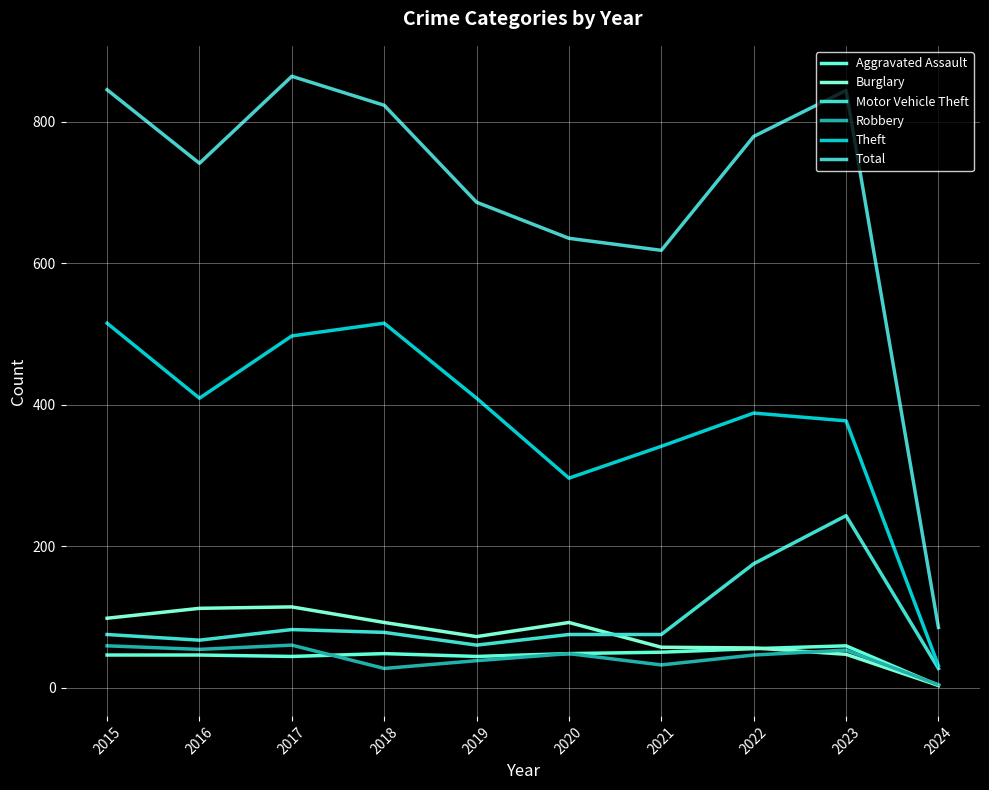

What is the difference between the second highest and minimum values in the Robbery series?

55